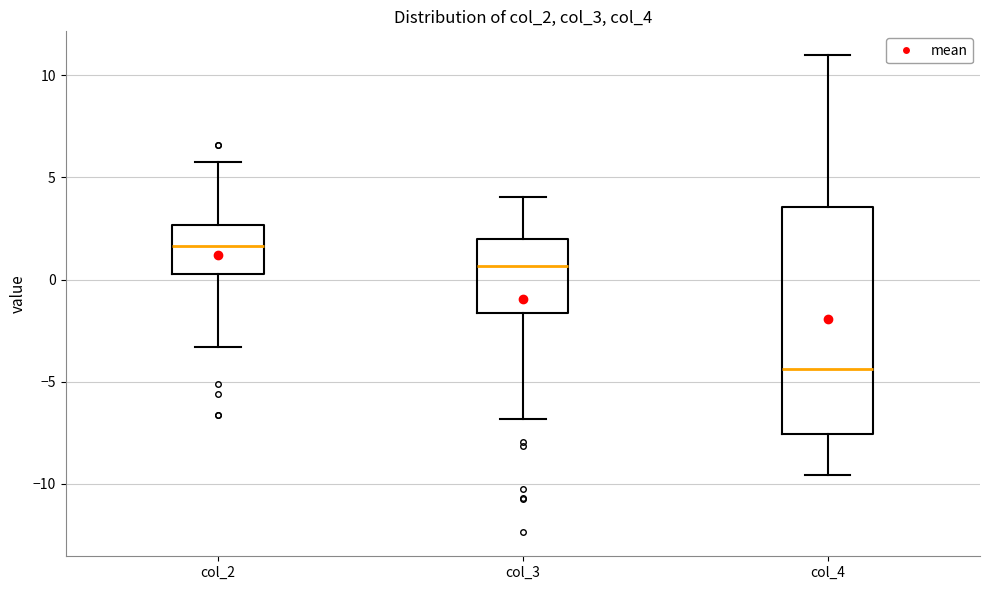

Where does the upper whisker of the box for col_4 end on the y-axis? The values are not printed on the chart, so give them approximately, as read against the axis.

11.0